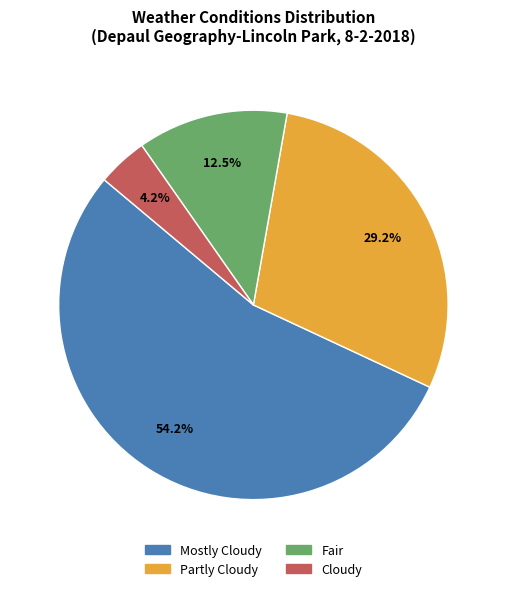

Does Mostly Cloudy represent more than half of the total?

Yes